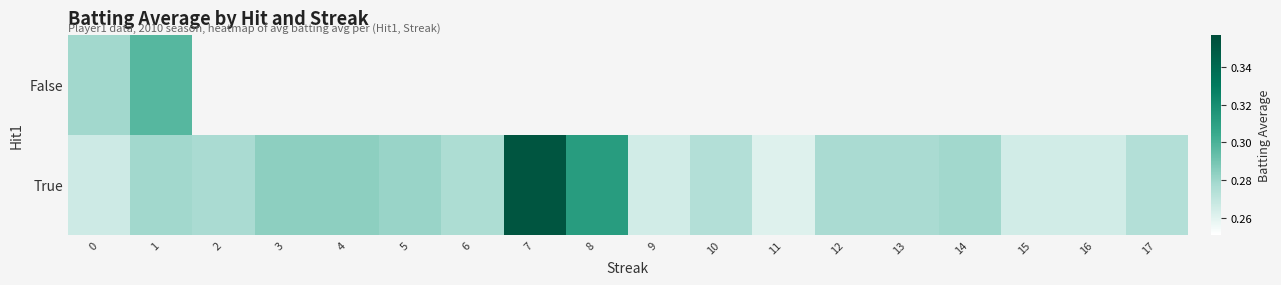

Is the value of False at 13 greater than the value of True at 17?

No